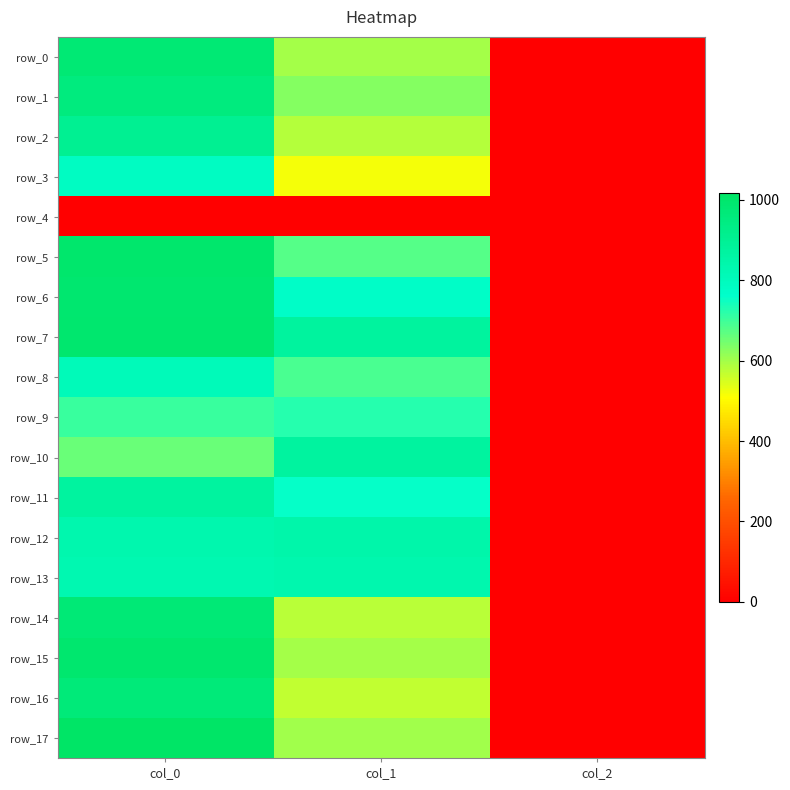

At how many categories does at least one series exceed 1014?

1